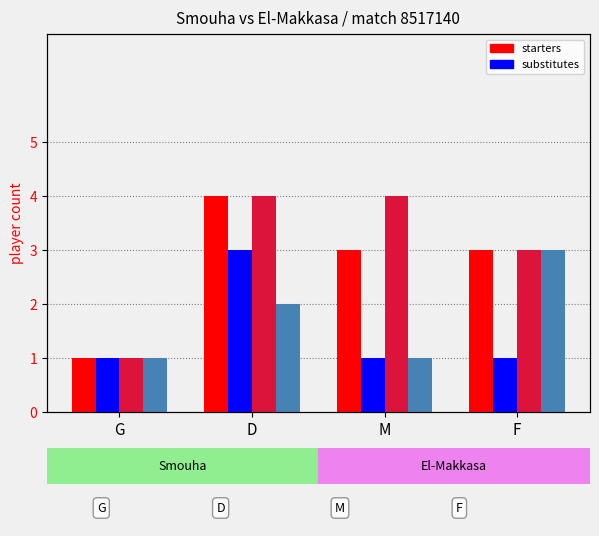

What is the total value across all series at G?

4